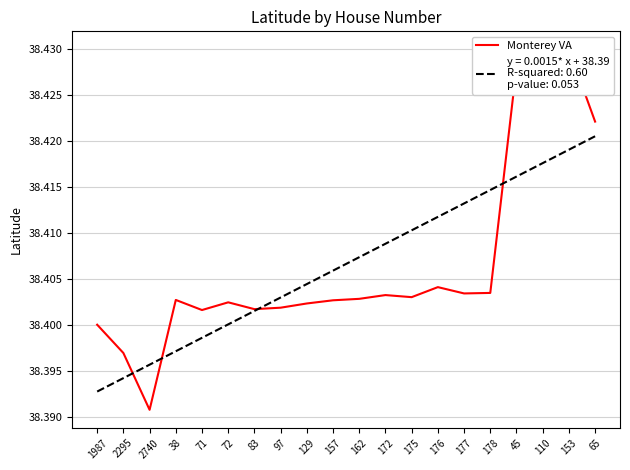

The value at 71 is 22.7. True or false?

False